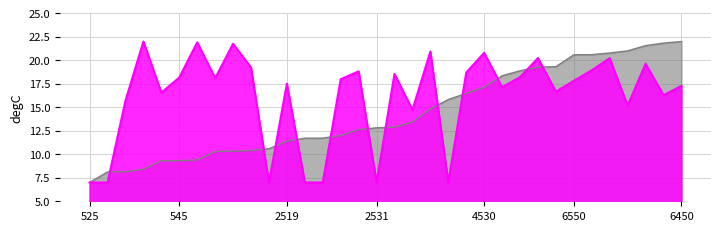

Which series changed the most between 2550 and 2531?

instspeed